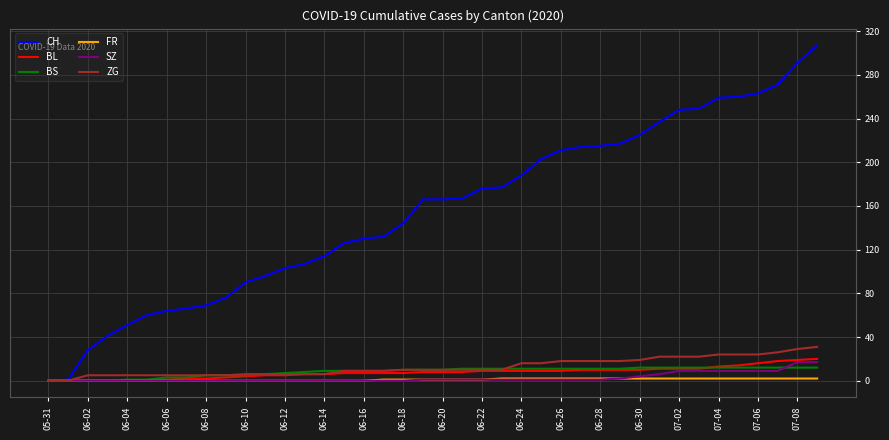

What is the highest value of the ZG series?

31